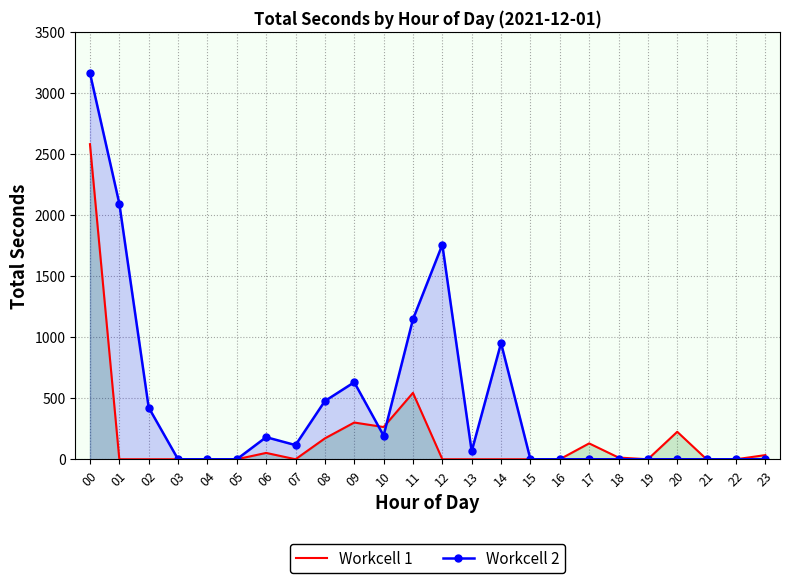

How many values in the Workcell 1 series exceed 0?

10